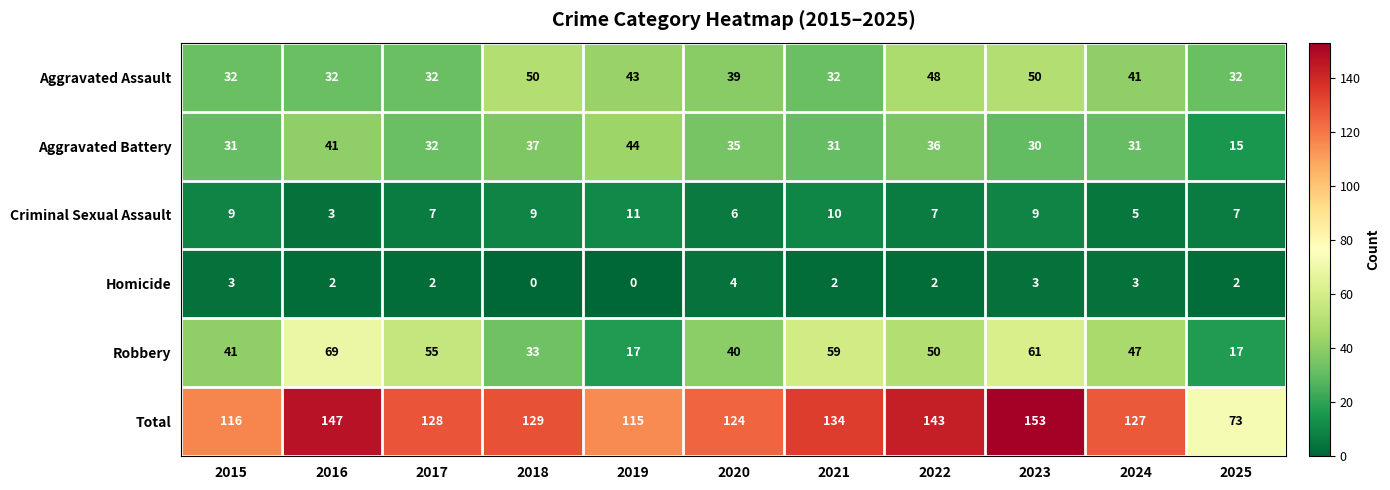

Which series has the widest spread of values?

Total